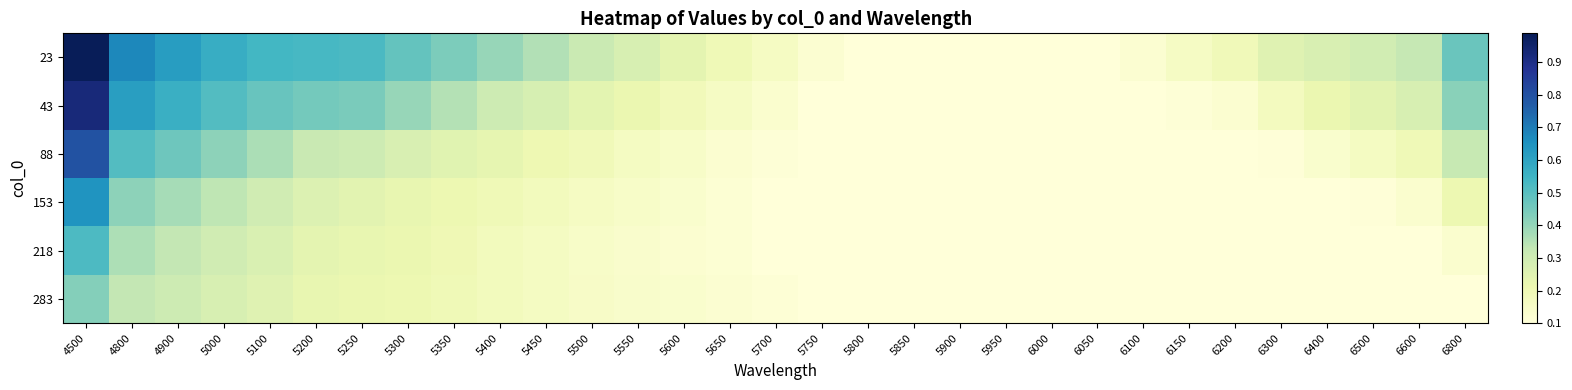

Reading left to right, transcribe all the data shown in this chart.

23: 4500=1.0	4800=0.7	4900=0.6	5000=0.6	5100=0.5	5200=0.5	5250=0.5	5300=0.5	5350=0.4	5400=0.4	5450=0.4	5500=0.3	5550=0.3	5600=0.2	5650=0.2	5700=0.2	5750=0.1	5800=0.1	5850=0.1	5900=0.1	5950=0.1	6000=0.1	6050=0.1	6100=0.1	6150=0.2	6200=0.2	6300=0.3	6400=0.3	6500=0.3	6600=0.3	6800=0.5
43: 4500=0.9	4800=0.6	4900=0.6	5000=0.5	5100=0.5	5200=0.5	5250=0.4	5300=0.4	5350=0.4	5400=0.3	5450=0.3	5500=0.2	5550=0.2	5600=0.2	5650=0.2	5700=0.1	5750=0.1	5800=0.1	5850=0.1	5900=0.1	5950=0.1	6000=0.1	6050=0.1	6100=0.1	6150=0.1	6200=0.1	6300=0.2	6400=0.2	6500=0.2	6600=0.3	6800=0.4
88: 4500=0.8	4800=0.5	4900=0.5	5000=0.4	5100=0.4	5200=0.3	5250=0.3	5300=0.3	5350=0.2	5400=0.2	5450=0.2	5500=0.2	5550=0.2	5600=0.1	5650=0.1	5700=0.1	5750=0.1	5800=0.1	5850=0.1	5900=0.1	5950=0.1	6000=0.1	6050=0.1	6100=0.1	6150=0.1	6200=0.1	6300=0.1	6400=0.1	6500=0.2	6600=0.2	6800=0.3
153: 4500=0.6	4800=0.4	4900=0.4	5000=0.3	5100=0.3	5200=0.3	5250=0.2	5300=0.2	5350=0.2	5400=0.2	5450=0.2	5500=0.2	5550=0.1	5600=0.1	5650=0.1	5700=0.1	5750=0.1	5800=0.1	5850=0.1	5900=0.1	5950=0.1	6000=0.1	6050=0.1	6100=0.1	6150=0.1	6200=0.1	6300=0.1	6400=0.1	6500=0.1	6600=0.1	6800=0.2
218: 4500=0.5	4800=0.4	4900=0.3	5000=0.3	5100=0.3	5200=0.2	5250=0.2	5300=0.2	5350=0.2	5400=0.2	5450=0.2	5500=0.1	5550=0.1	5600=0.1	5650=0.1	5700=0.1	5750=0.1	5800=0.1	5850=0.1	5900=0.1	5950=0.1	6000=0.1	6050=0.1	6100=0.1	6150=0.1	6200=0.1	6300=0.1	6400=0.1	6500=0.1	6600=0.1	6800=0.1
283: 4500=0.4	4800=0.3	4900=0.3	5000=0.3	5100=0.3	5200=0.2	5250=0.2	5300=0.2	5350=0.2	5400=0.2	5450=0.2	5500=0.1	5550=0.1	5600=0.1	5650=0.1	5700=0.1	5750=0.1	5800=0.1	5850=0.1	5900=0.1	5950=0.1	6000=0.1	6050=0.1	6100=0.1	6150=0.1	6200=0.1	6300=0.1	6400=0.1	6500=0.1	6600=0.1	6800=0.1